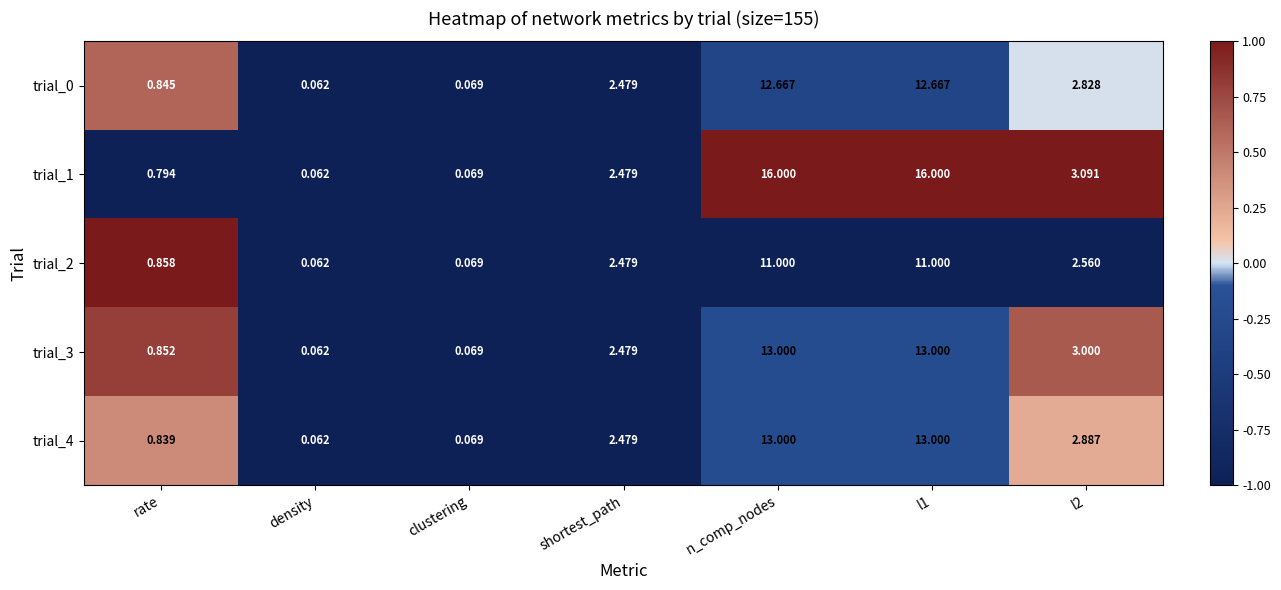

Which series has the largest total across all categories?

trial_1